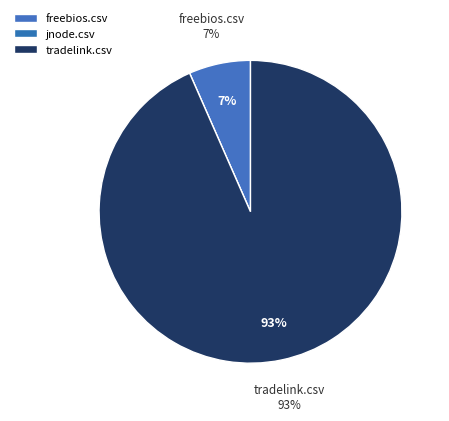

What is the smallest slice in the pie chart?

jnode.csv